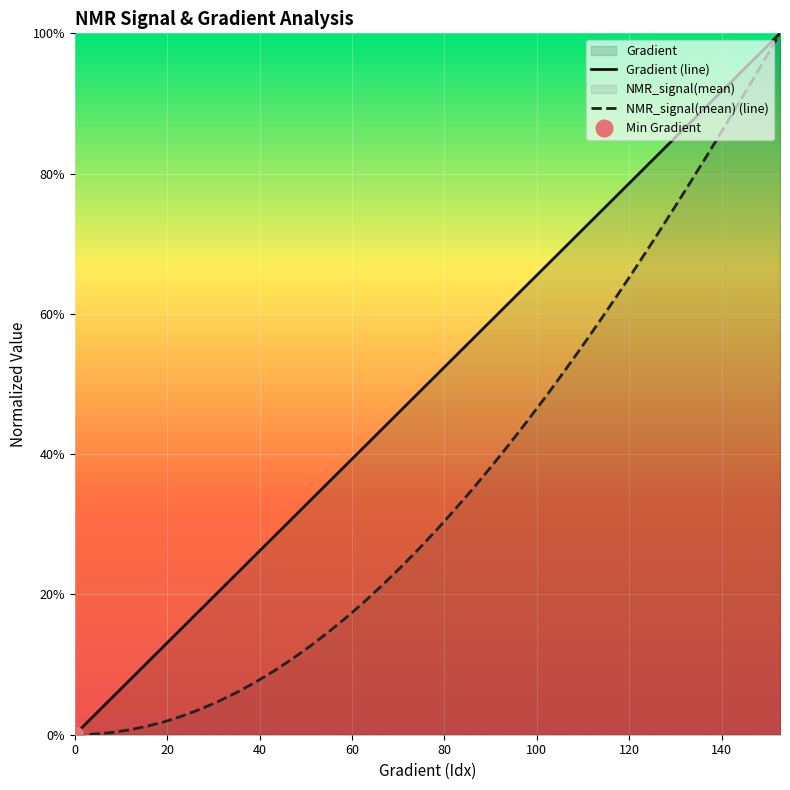

Rank the series by their maximum value, from highest to lowest.

Gradient (line), NMR_signal(mean) (line)